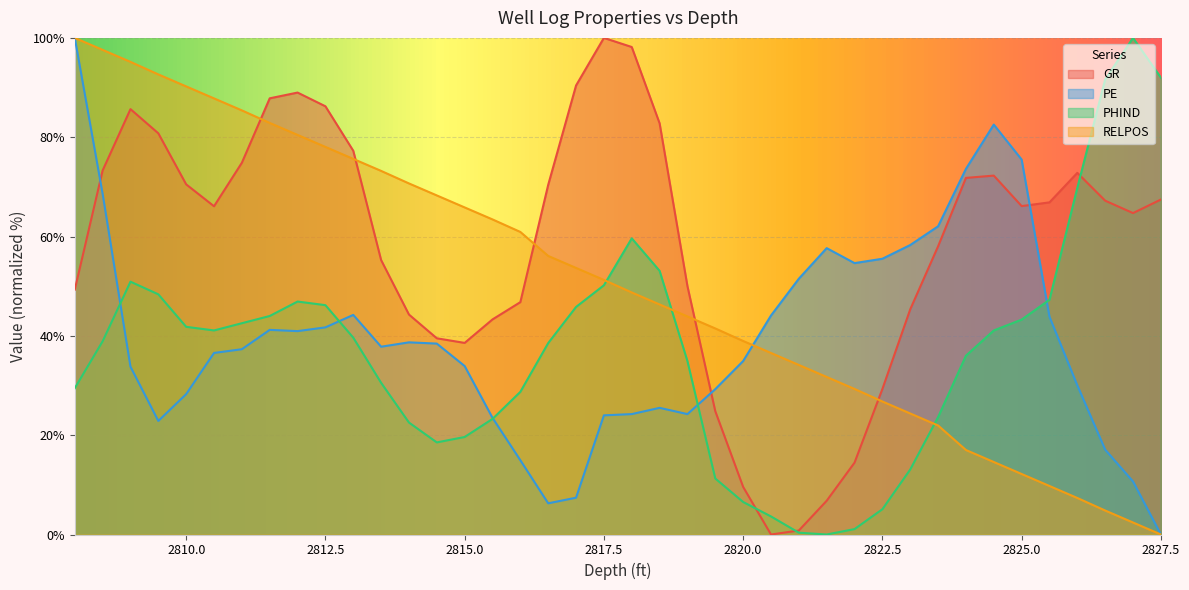

How many lines are shown in the chart?

4